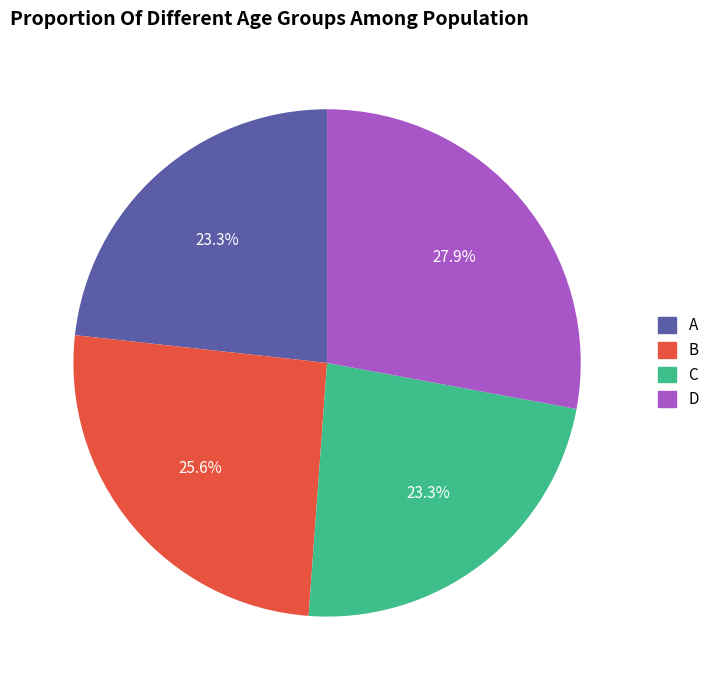

What is the largest slice in the pie chart?

D